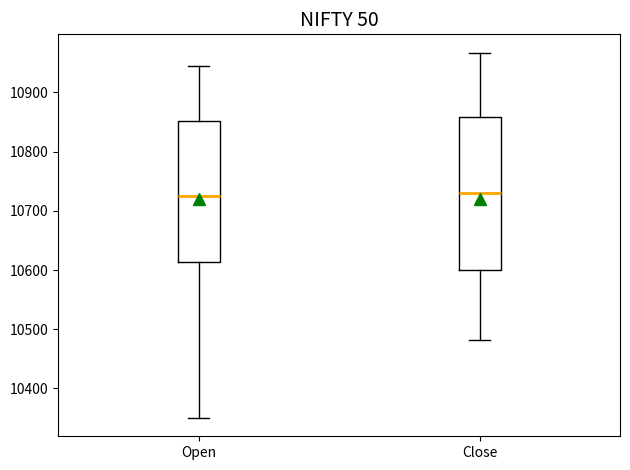

Which box is the tallest, from its lower edge to its upper edge?

Close